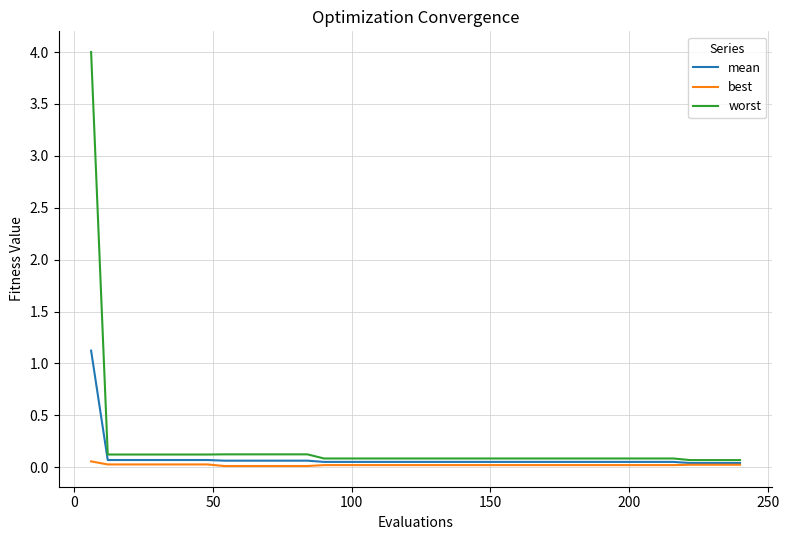

Which series has the largest range (max minus min)?

worst